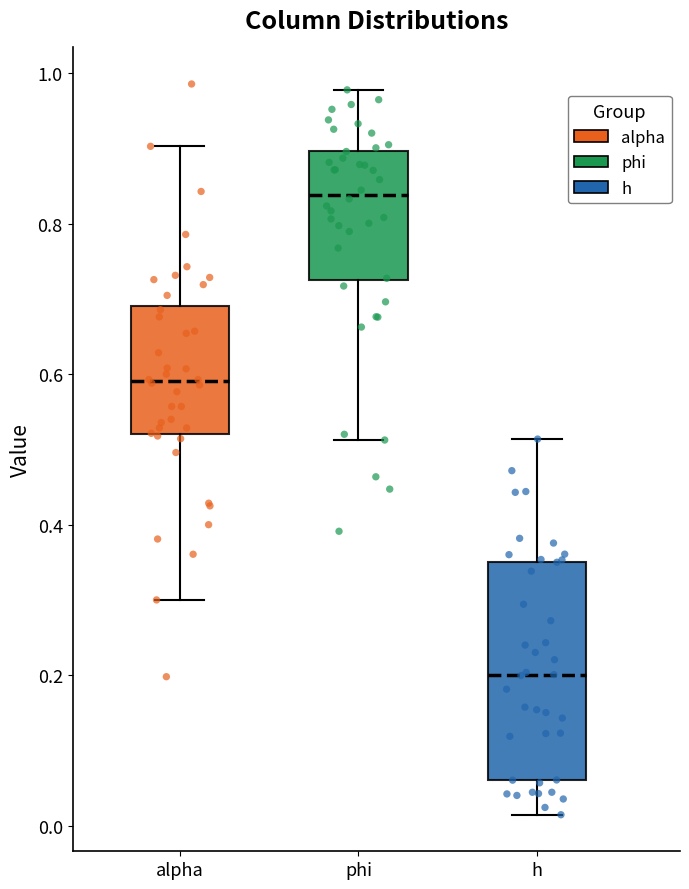

Reading left to right, read every box against the y-axis: the position of its median line, the range the box covers, and the ends of its whiskers. The values are not printed on the chart, so give them approximately, as read against the axis.

alpha: median 0.60, box 0.52 to 0.70, whiskers 0.30 to 0.90
phi: median 0.84, box 0.72 to 0.90, whiskers 0.52 to 0.98
h: median 0.20, box 0.06 to 0.36, whiskers 0.02 to 0.52